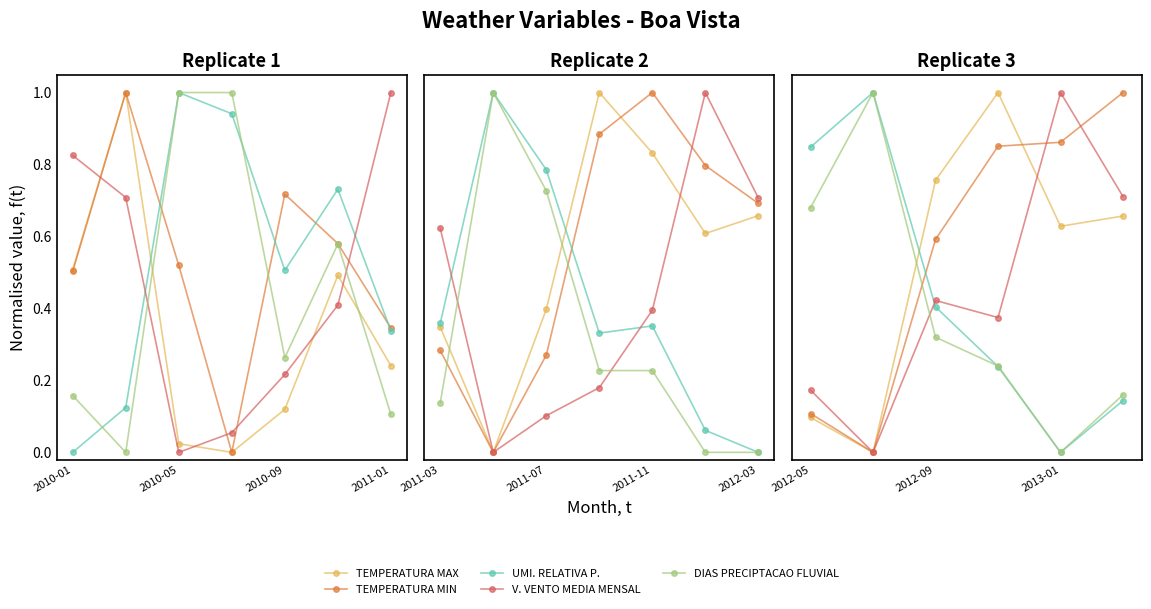

Count the UMI. RELATIVA P. values in the range 0 to 1.

6